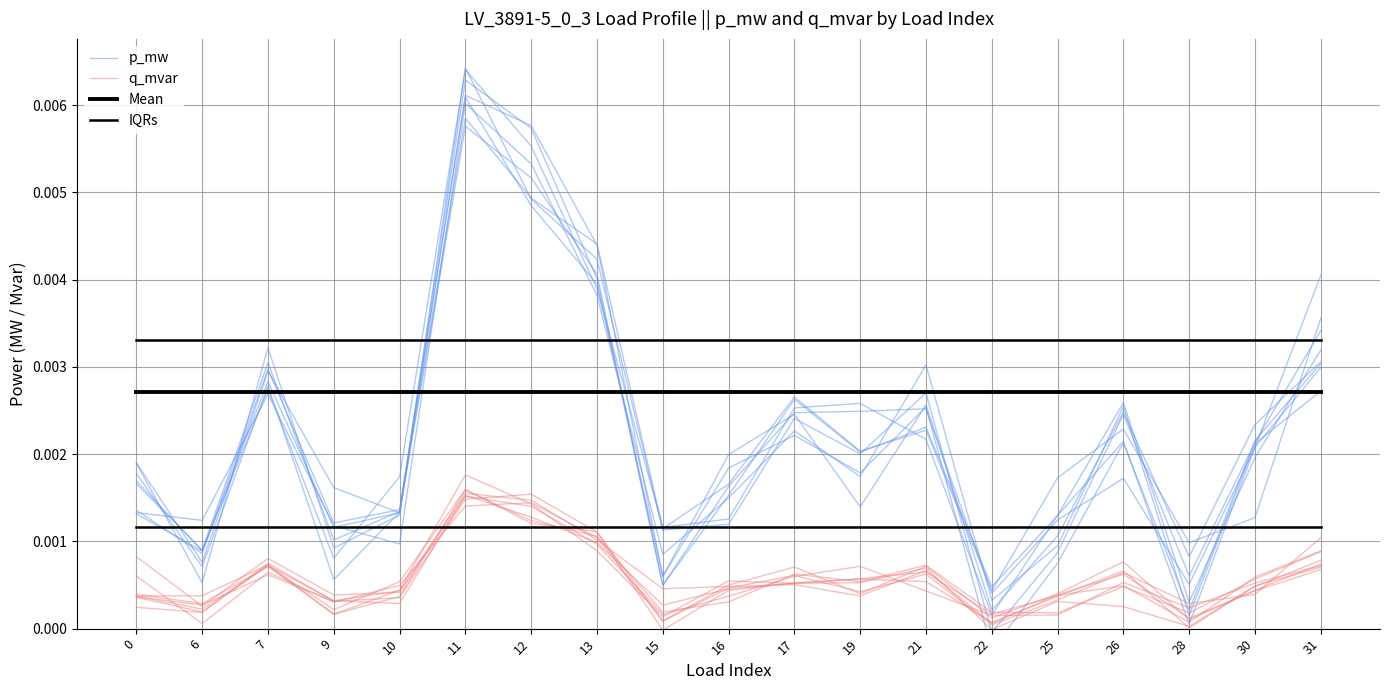

Between 21 and 9, which is larger?

21